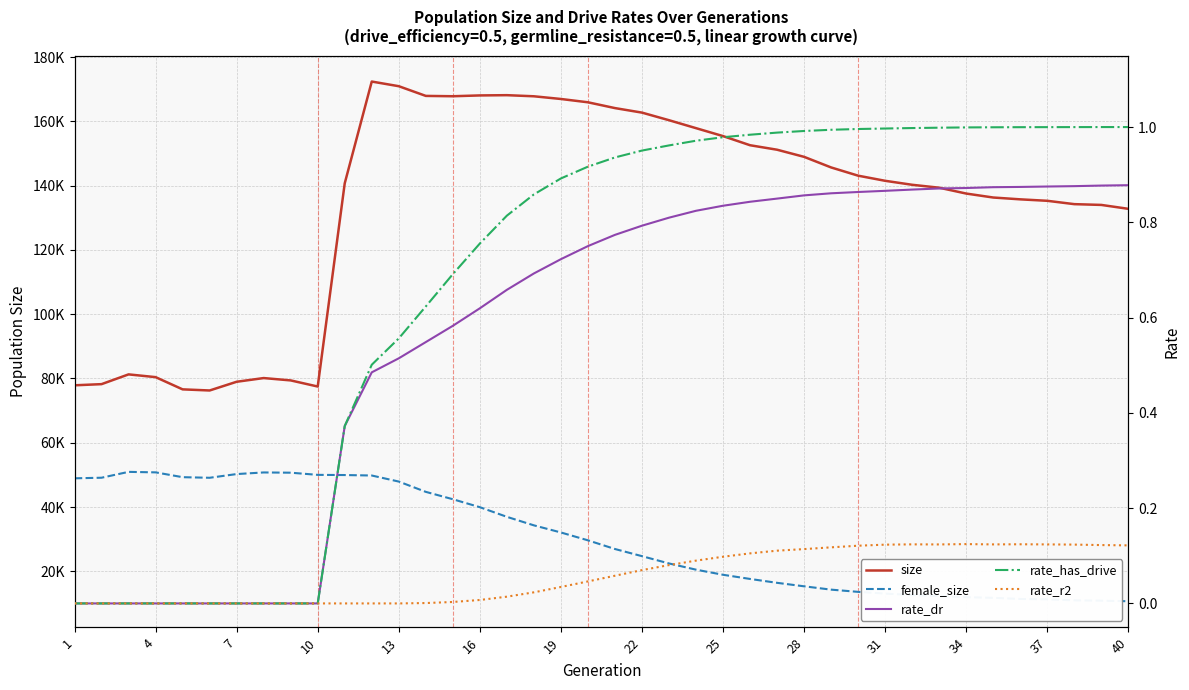

The rate_has_drive series shows 0.5 at 40. True or false?

False